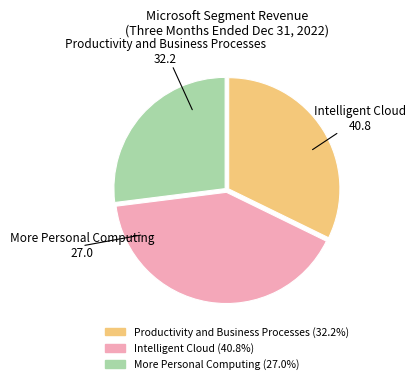

How many segments does this pie chart have?

3